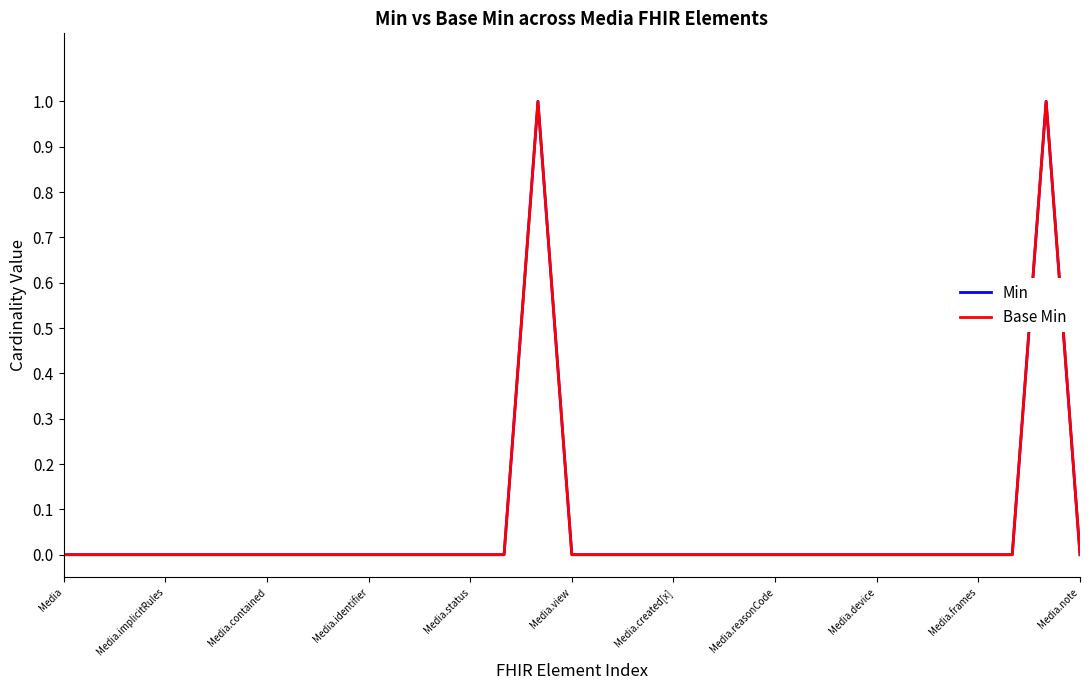

Does the chart display data point markers on the line(s)?

No